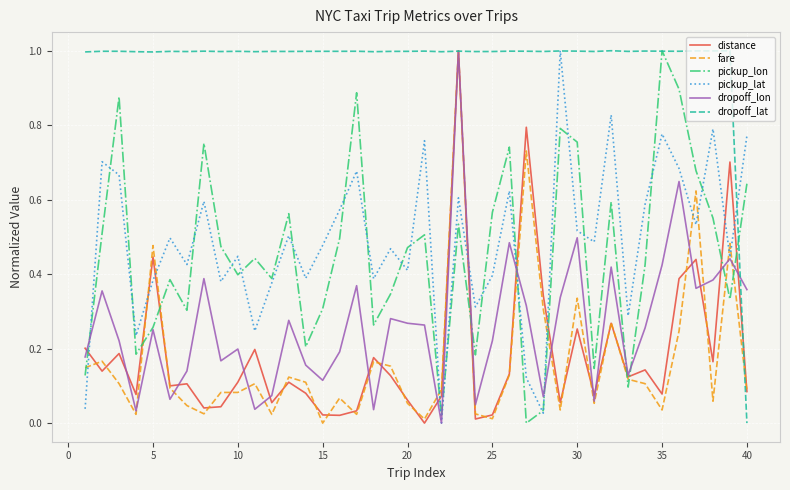

Which series ends up on top after the final intersection of fare and pickup_lon?

pickup_lon